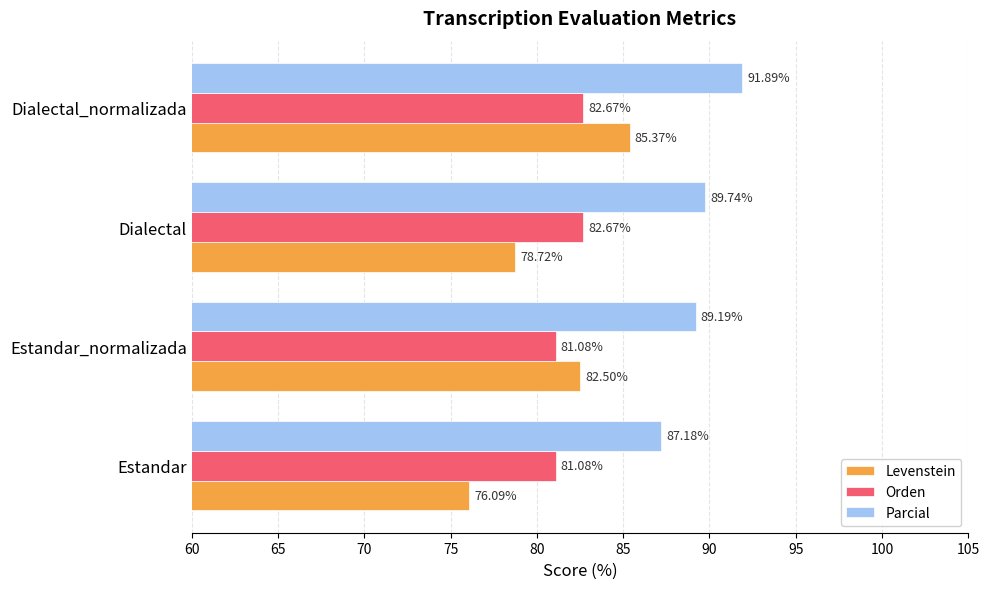

Which series changed the most between Dialectal and Dialectal_normalizada?

Levenstein